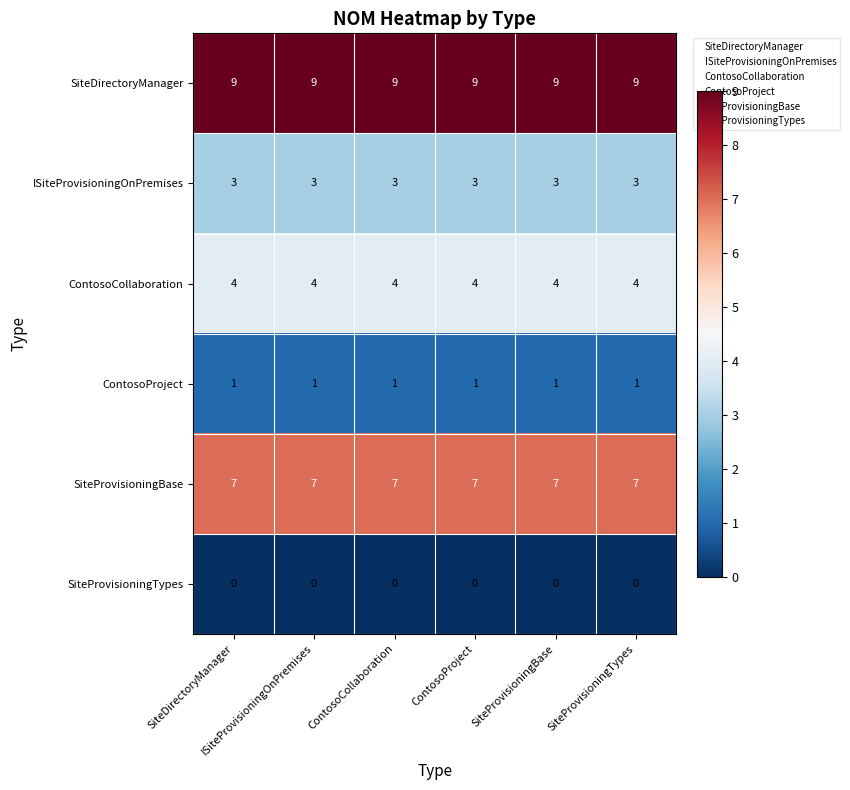

How many series are shown in this chart?

6